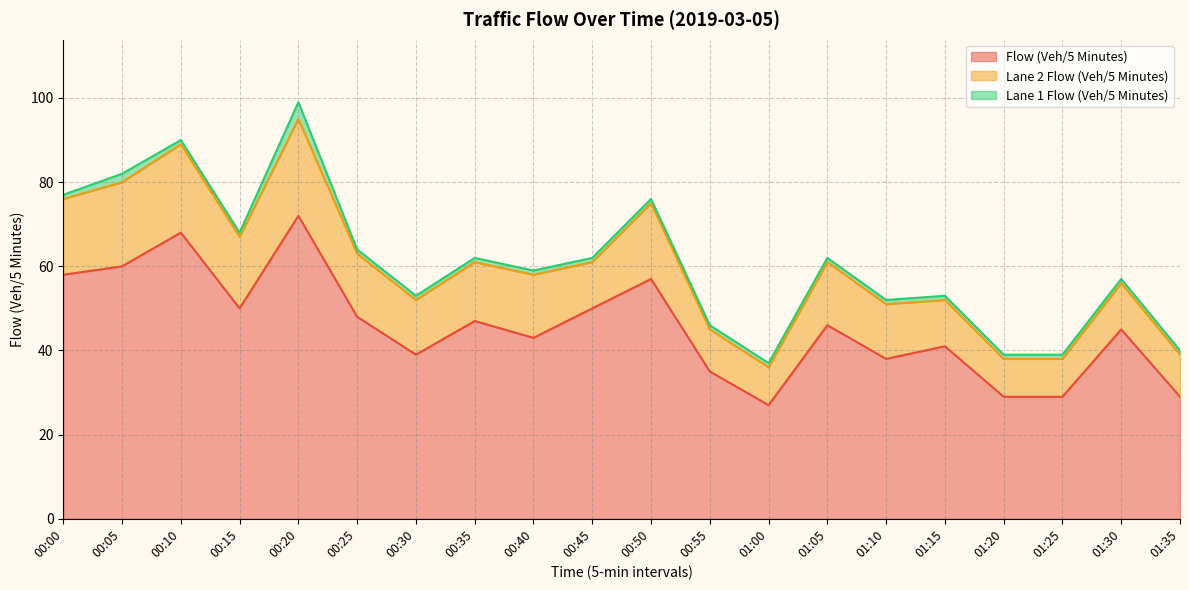

Reading left to right, what are all the values shown in this chart?

Flow (Veh/5 Minutes): 58	60	68	50	72	48	39	47	43	50	57	35	27	46	38	41	29	29	45	29
Lane 2 Flow (Veh/5 Minutes): 18	20	21	17	23	15	13	14	15	11	18	10	9	15	13	11	9	9	11	10
Lane 1 Flow (Veh/5 Minutes): 1	2	1	1	4	1	1	1	1	1	1	1	1	1	1	1	1	1	1	1